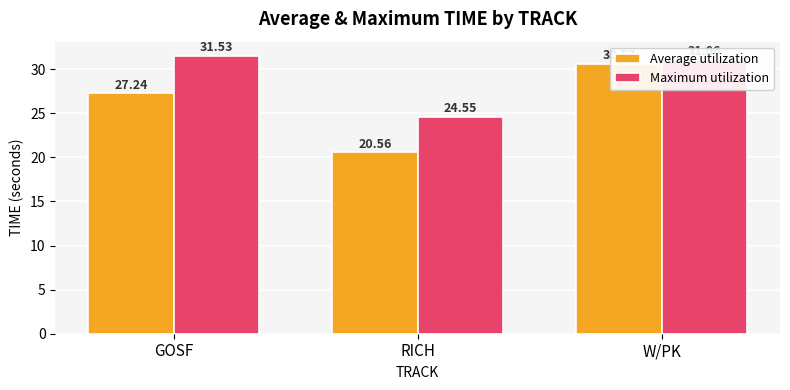

How many bars are there in each group?

2